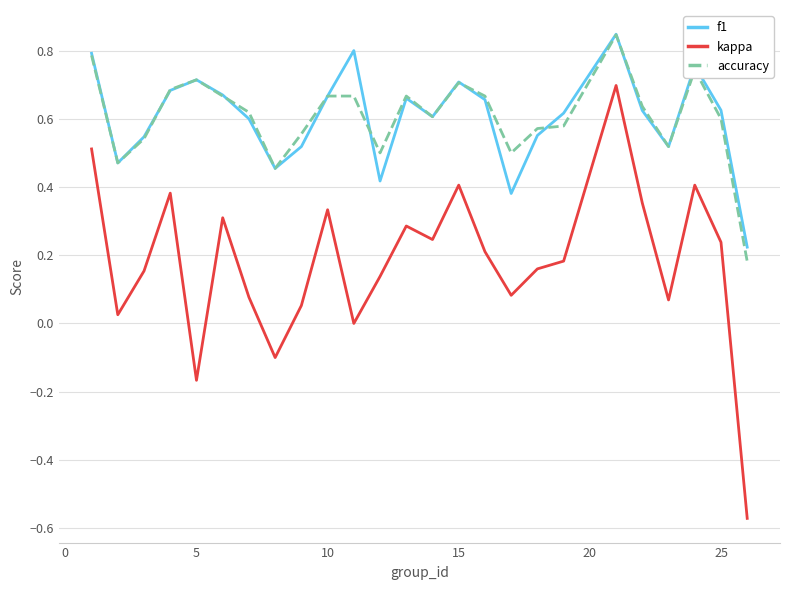

True or false: accuracy and kappa cross at least once.

False